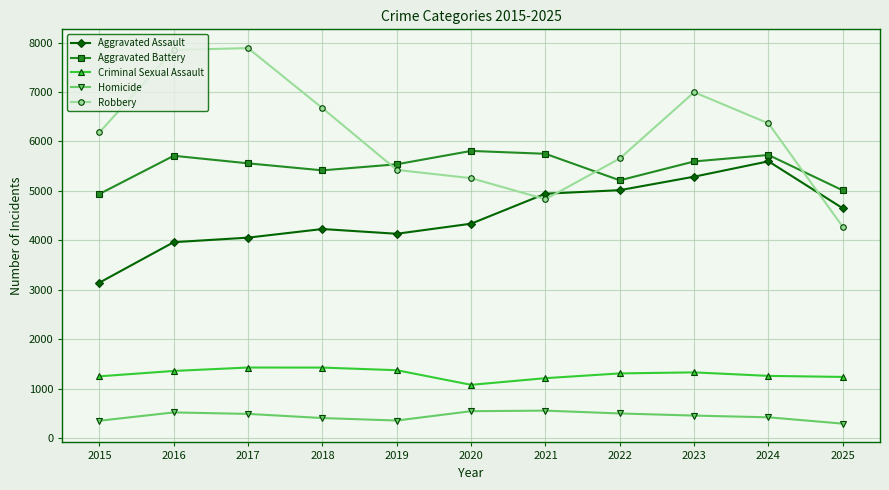

Is it true that Robbery equals 12381 at 2023?

False